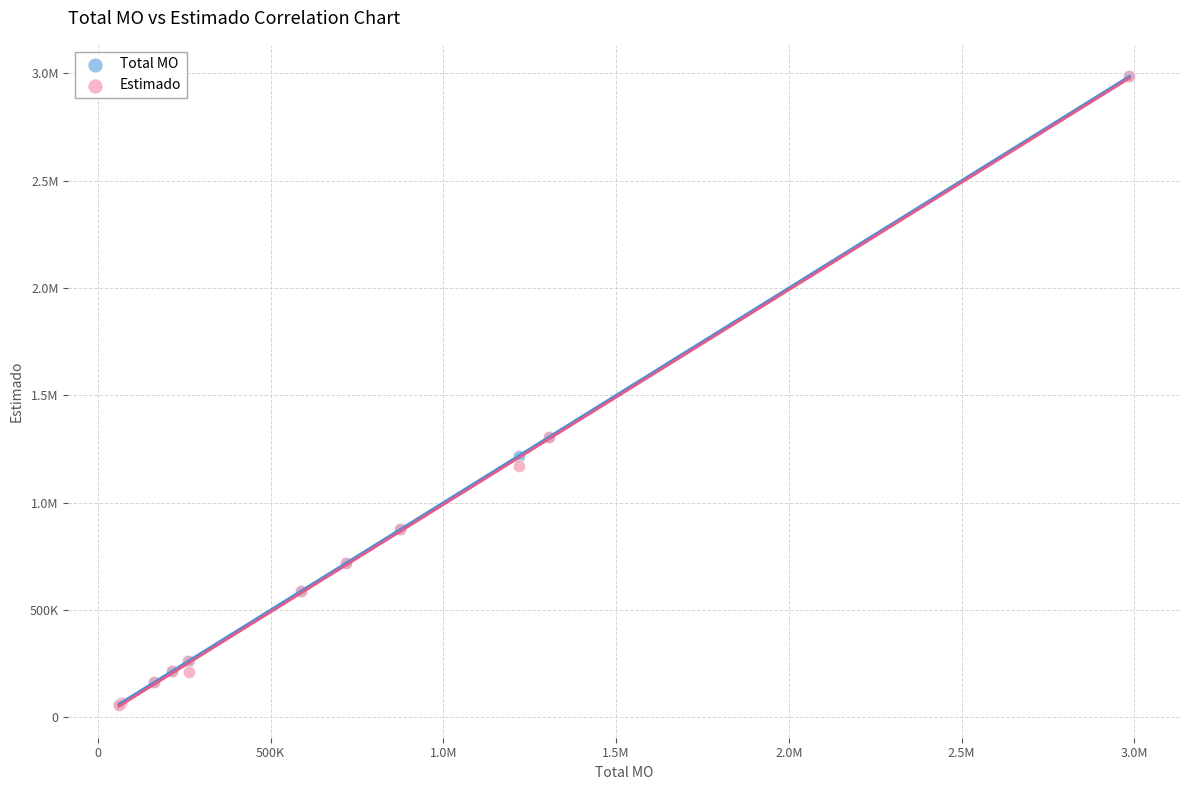

What are all the series names shown in the legend?

Total MO, Estimado